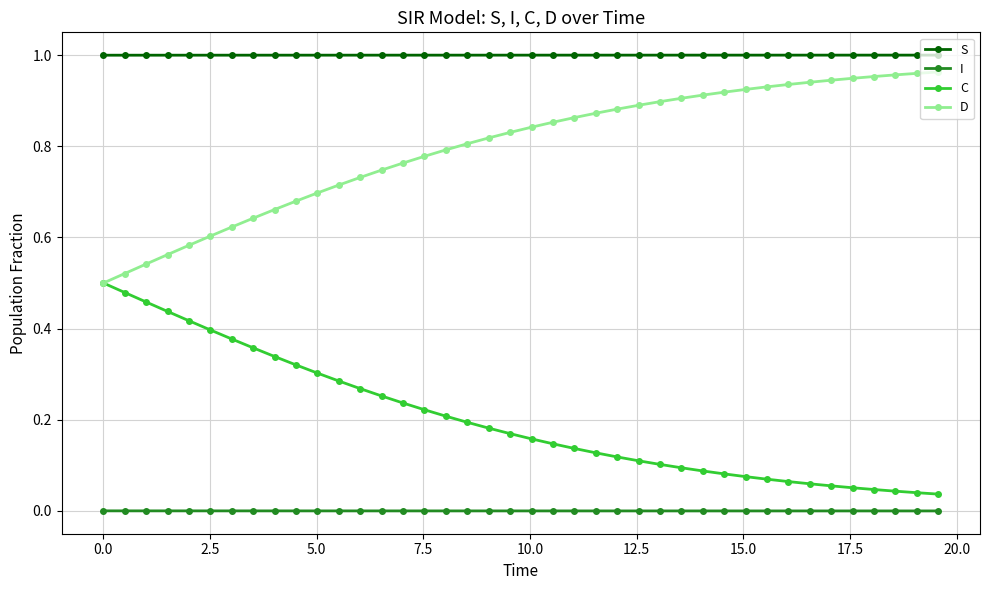

True or false: S and D intersect in this chart.

False